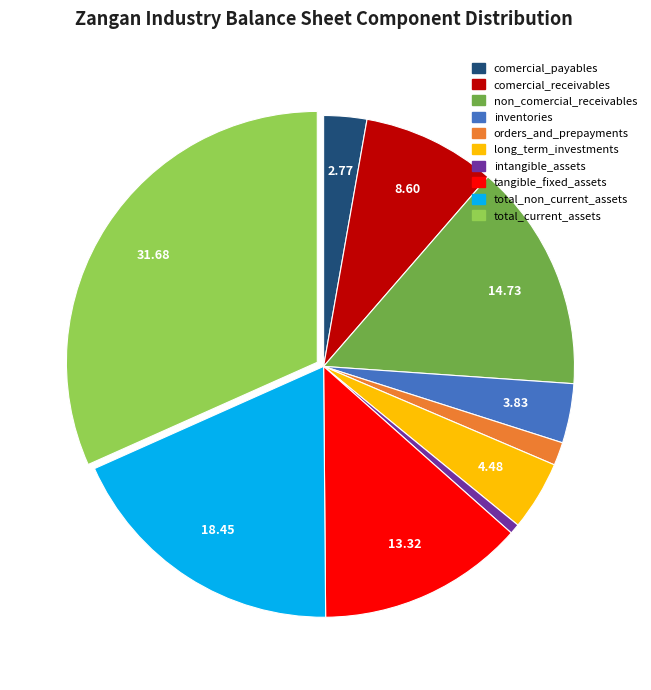

How many slices are in this pie chart?

10